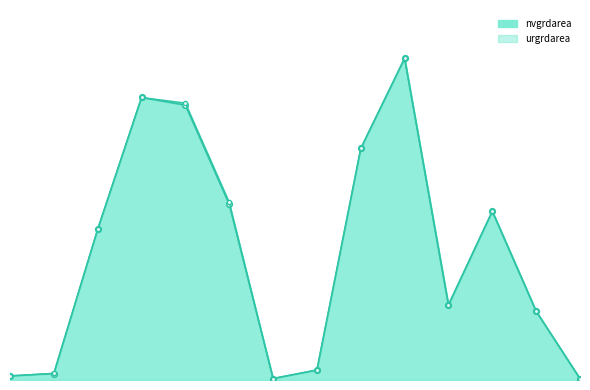

What is the value of the 13th point from the left?

3205800